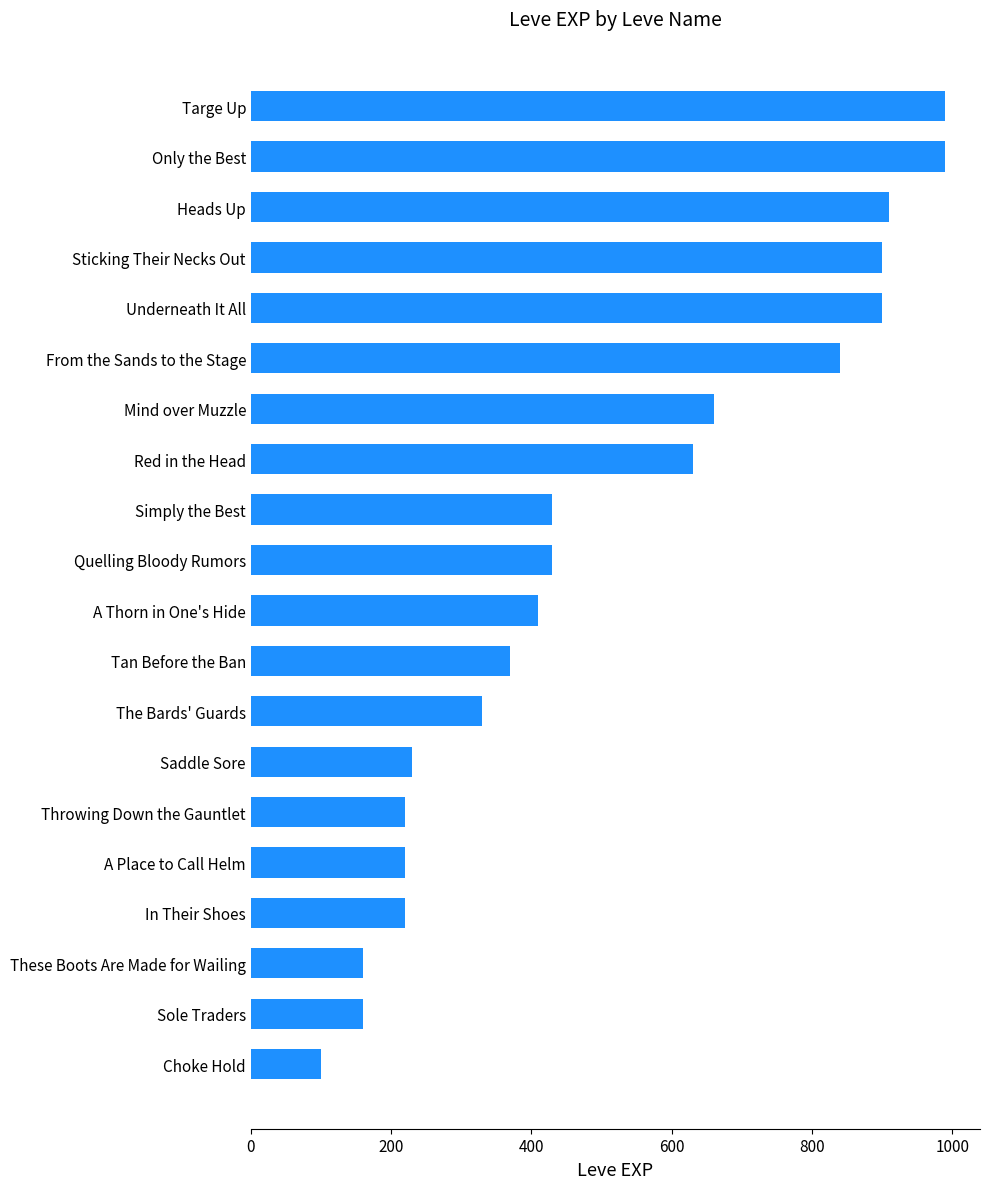

Approximately how many times larger is the value at Sole Traders compared to In Their Shoes?

0.7